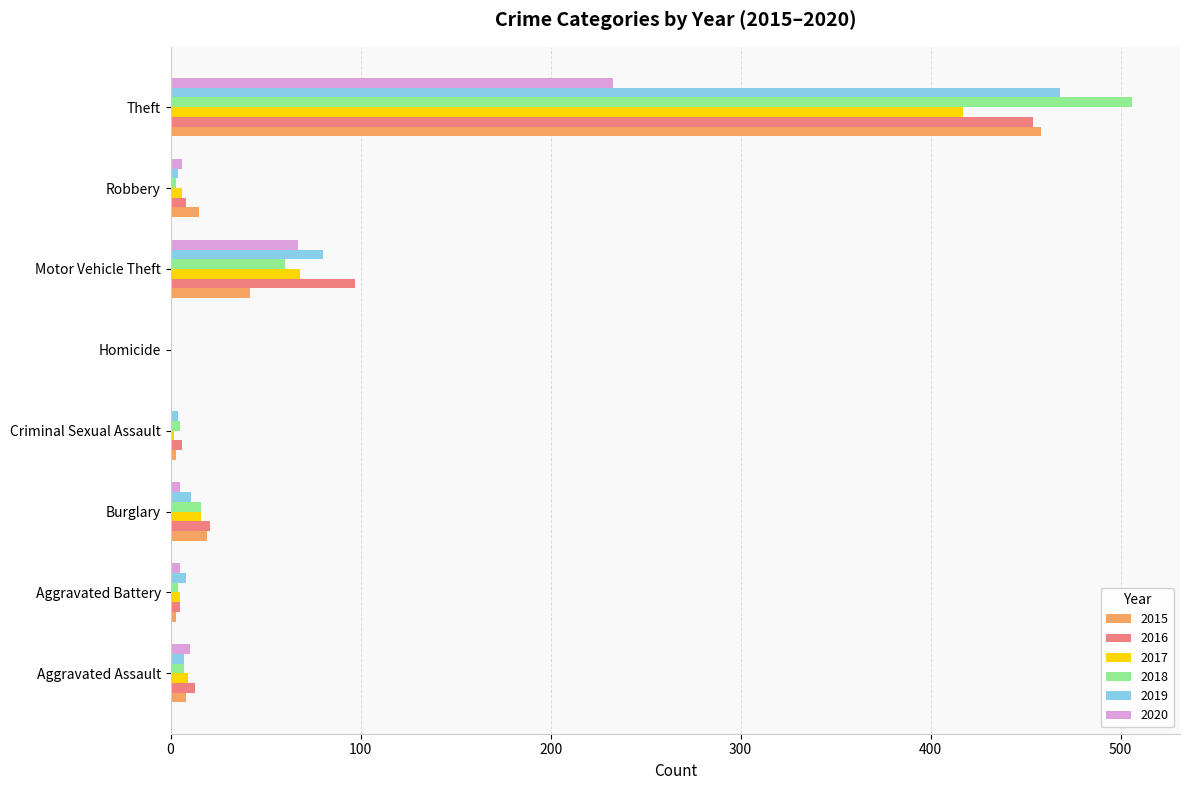

What is the sum of all 2016 values?

604